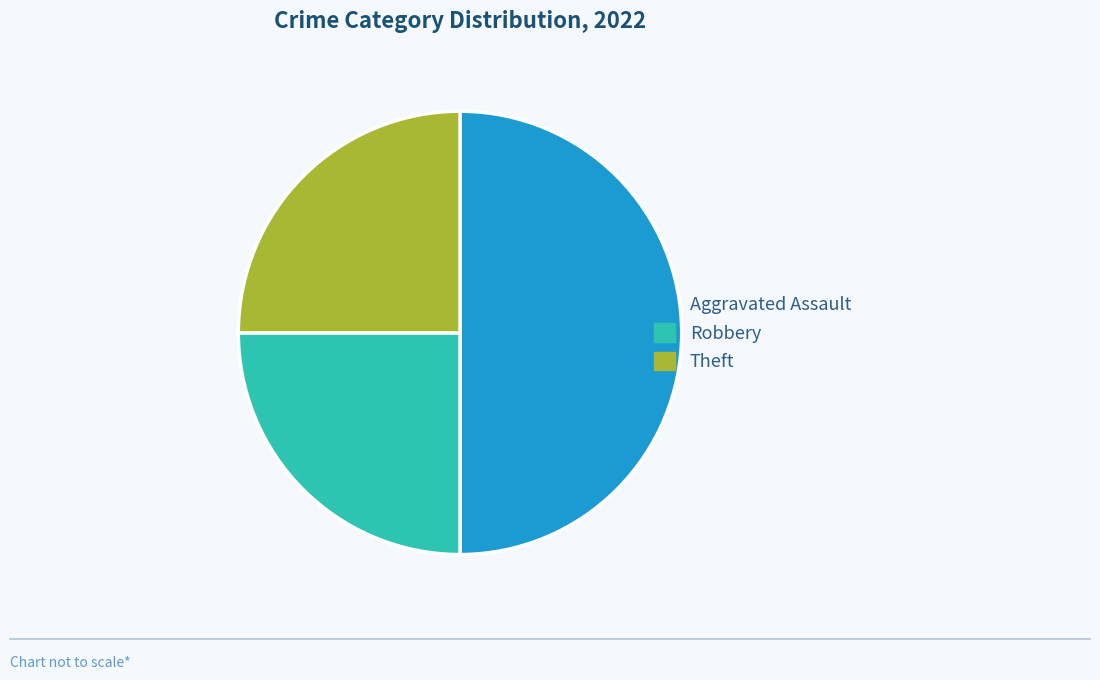

Do Theft and Aggravated Assault together represent more than half of the pie?

Yes